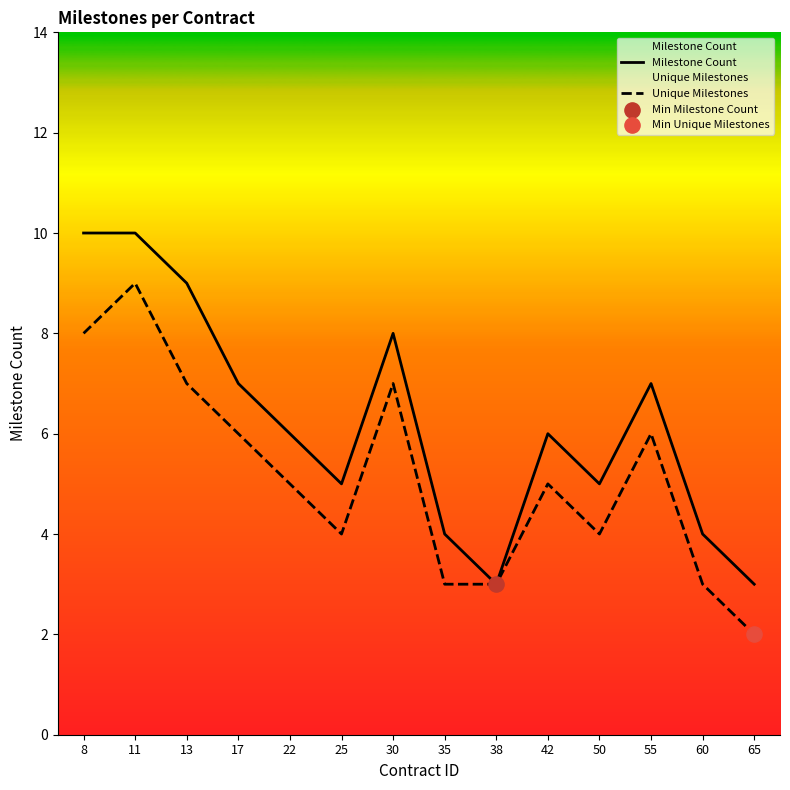

What is the total value across all series at 25?

9